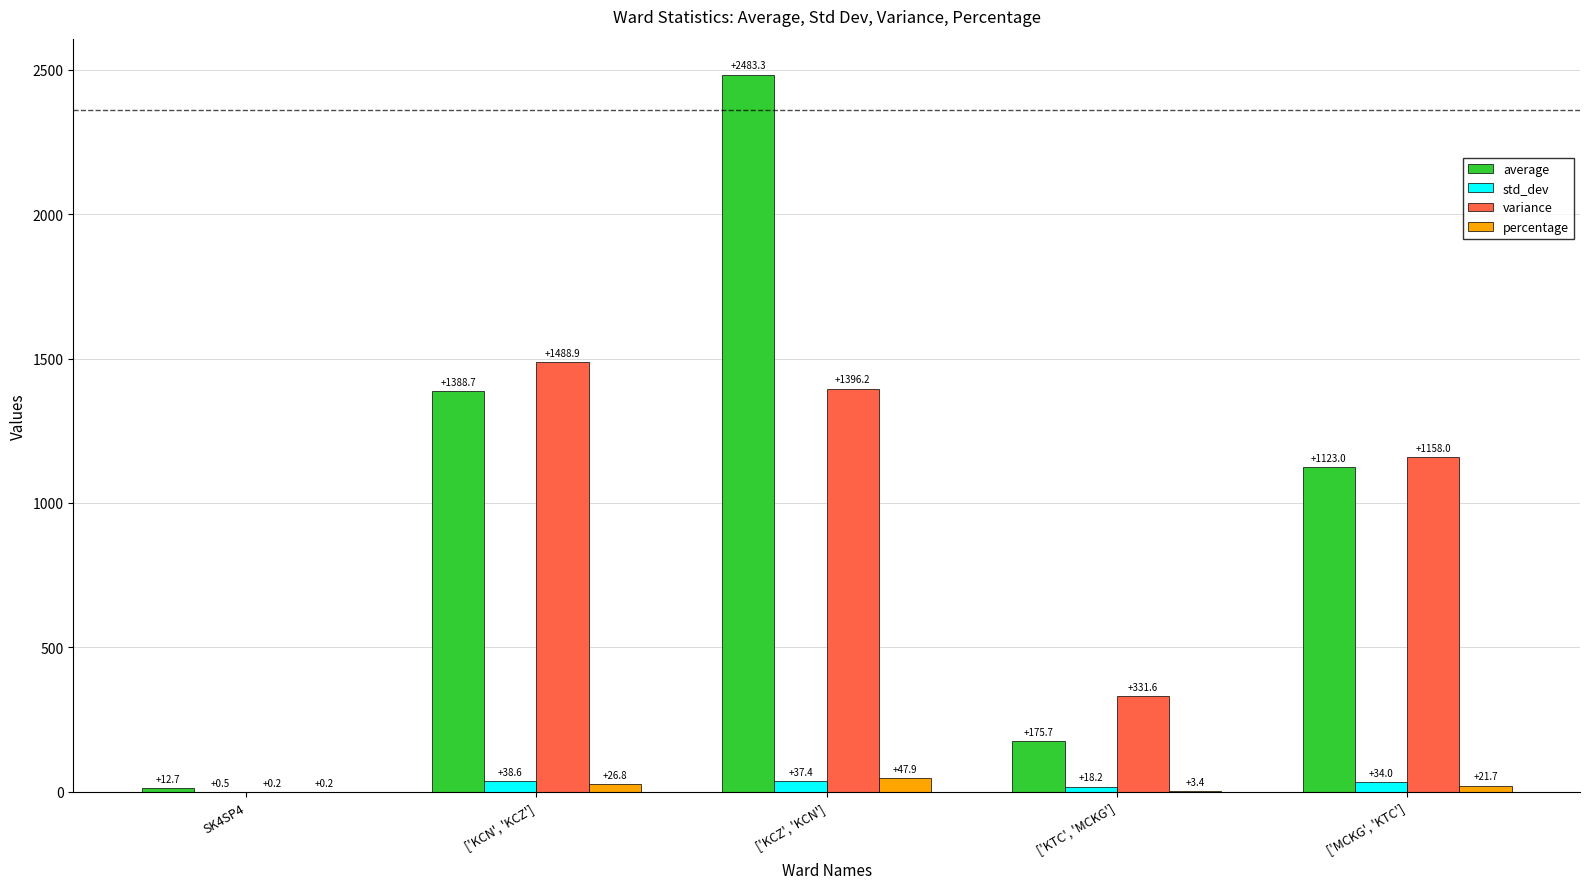

What is the average value of the variance series?

875.0